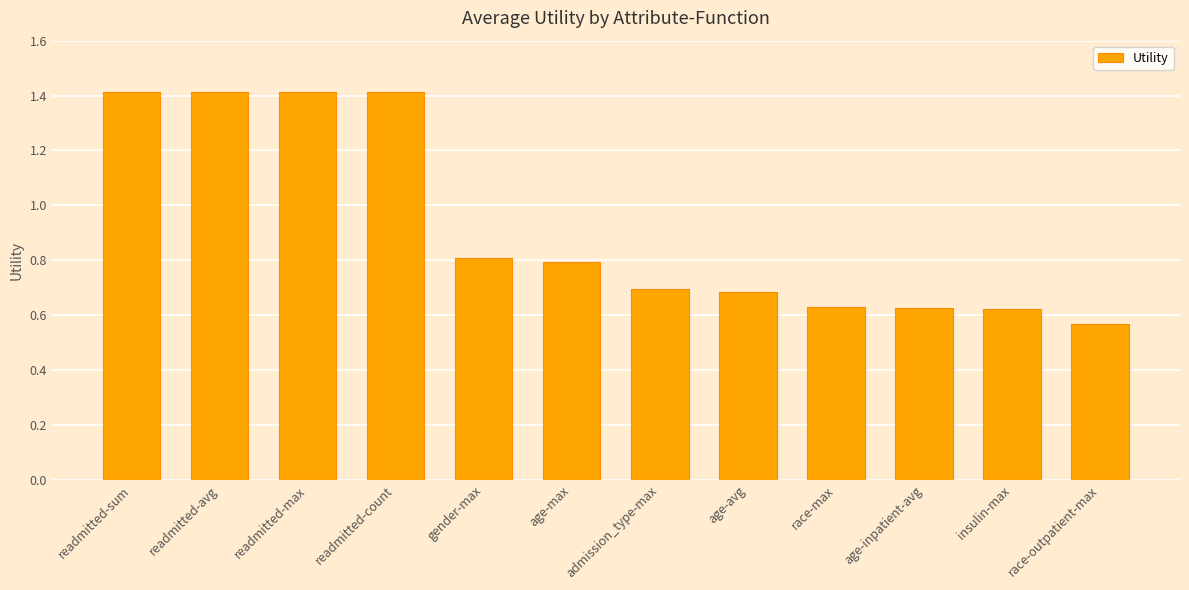

What is the sum of all values?

11.1